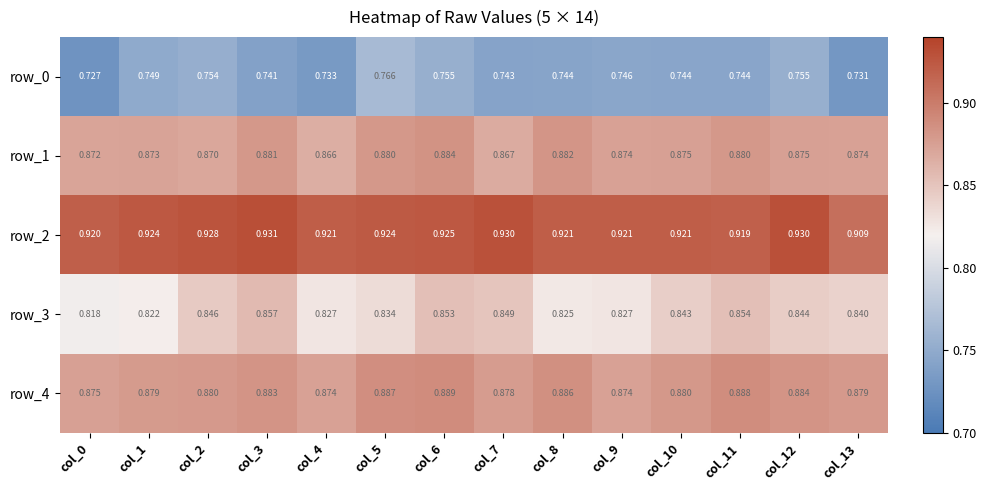

How many distinct data groups are displayed?

5